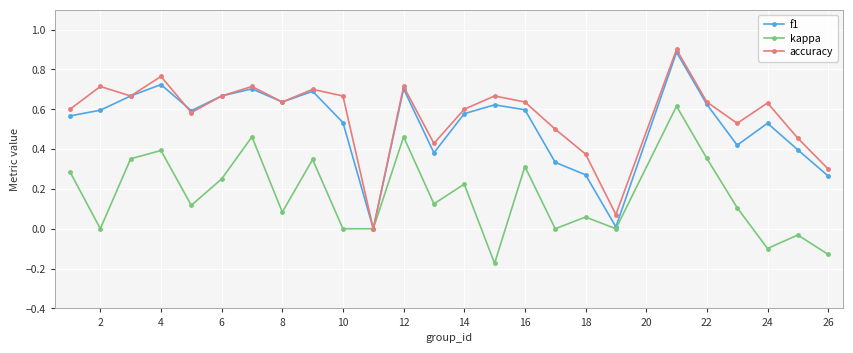

What is the highest value of the accuracy series?

0.9